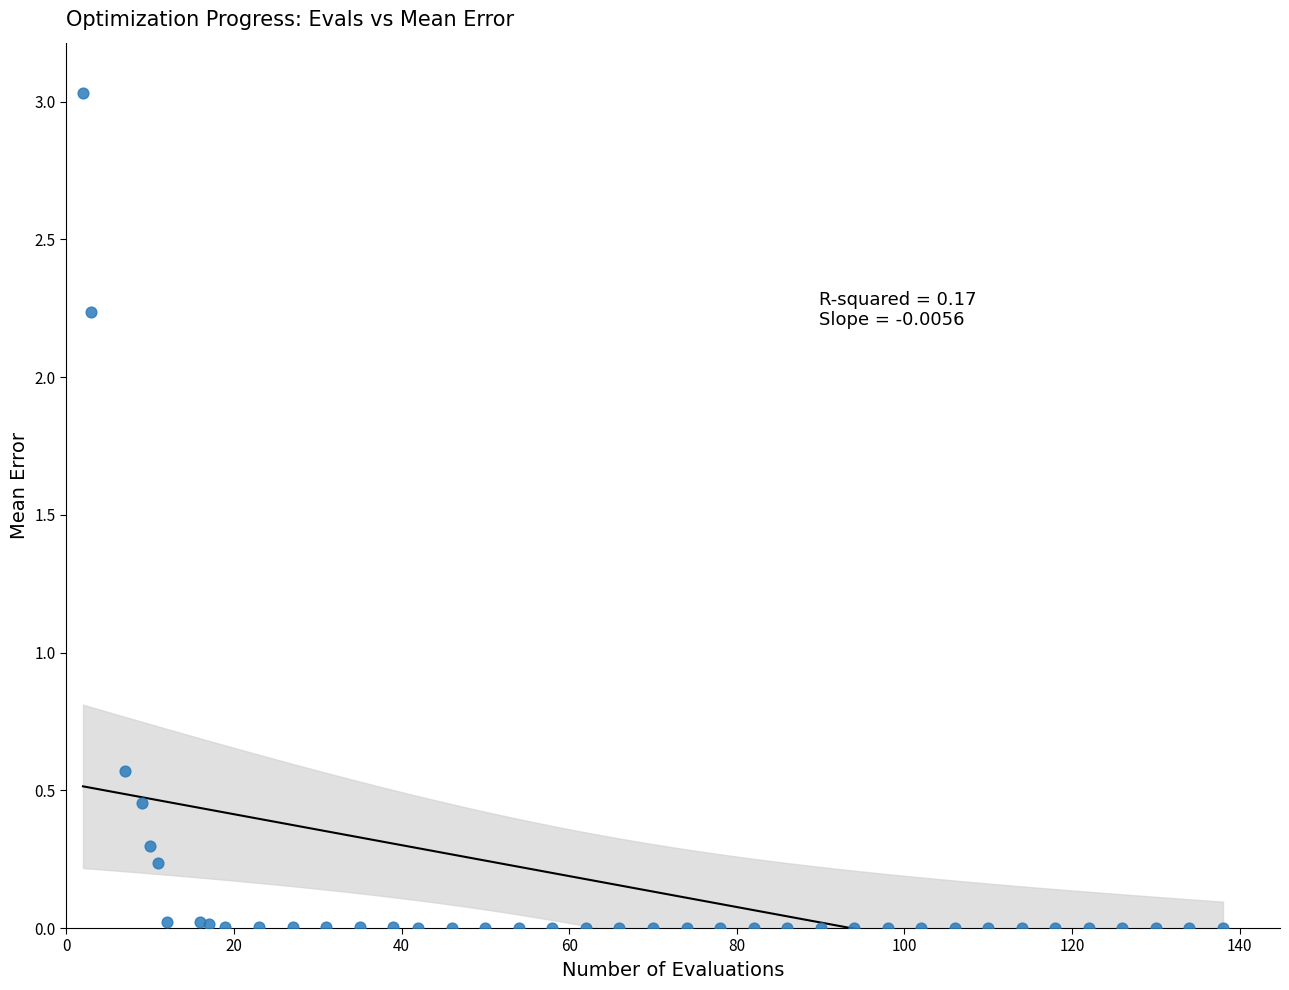

What Y value in the scatter plot is closest to 1?

0.6